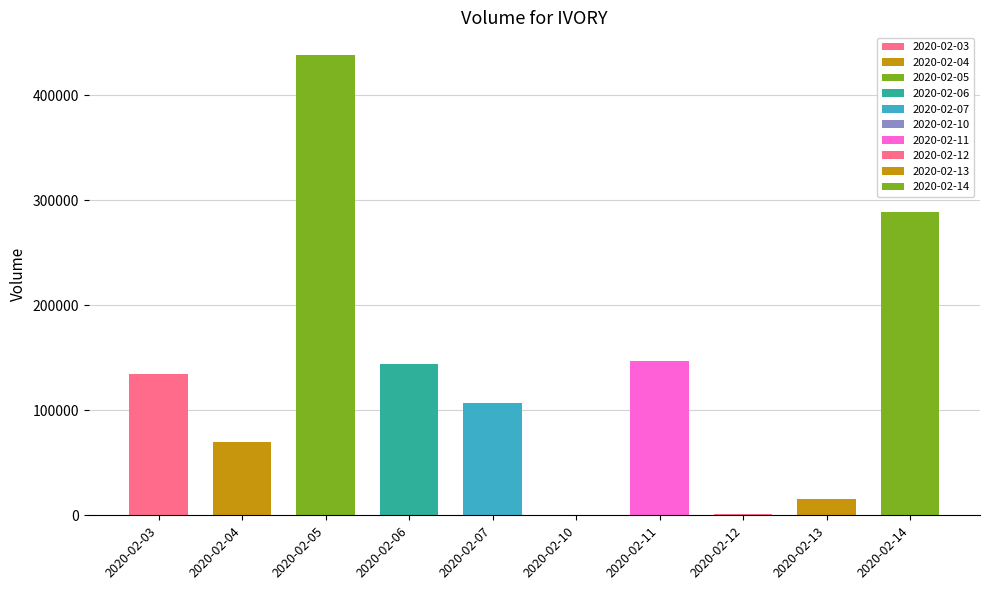

Reading right to left, what are all the values shown in this chart?

288600	15700	1000	147000	0	107000	144000	438000	70000	134500